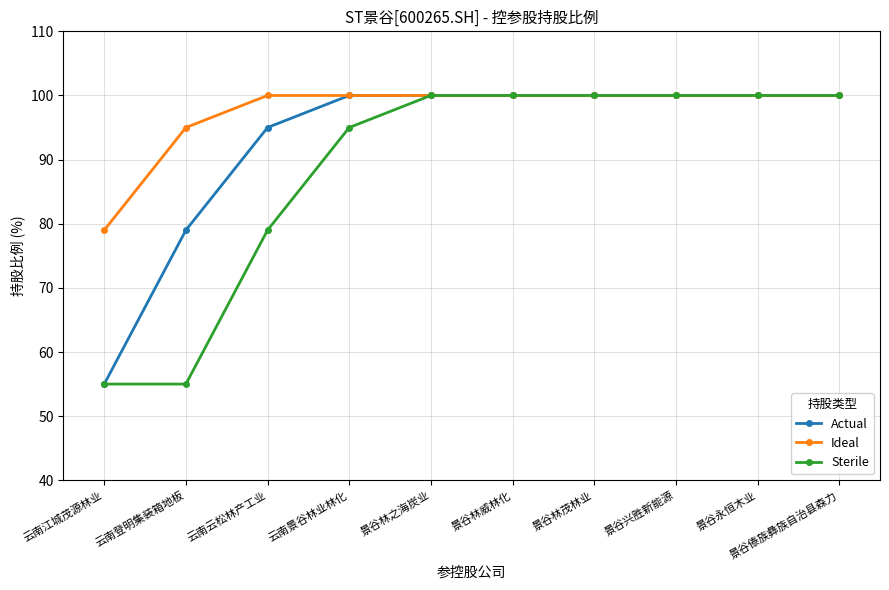

What is the difference between the highest and lowest values at 云南江城茂源林业?

24